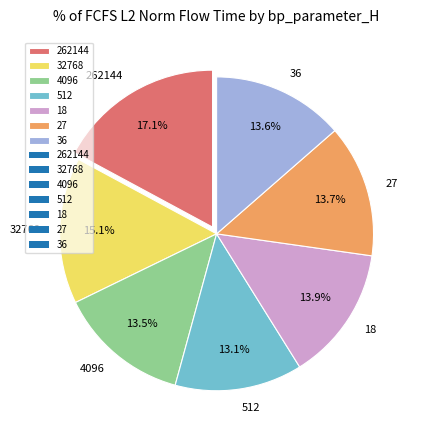

The 512 slice represents 5% of the pie. True or false?

False